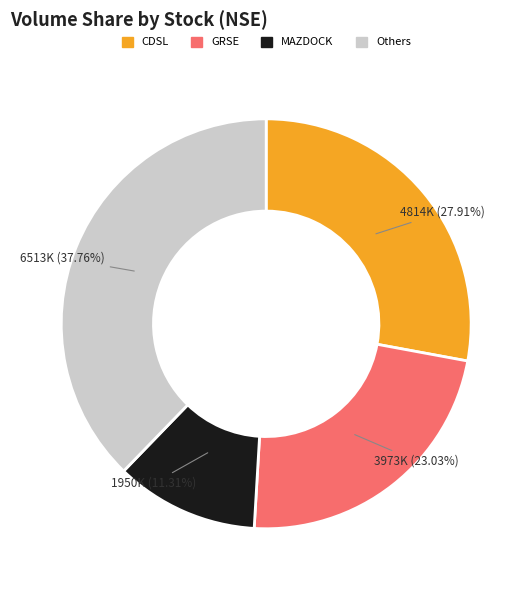

Is there any slice that represents more than half of the pie?

No